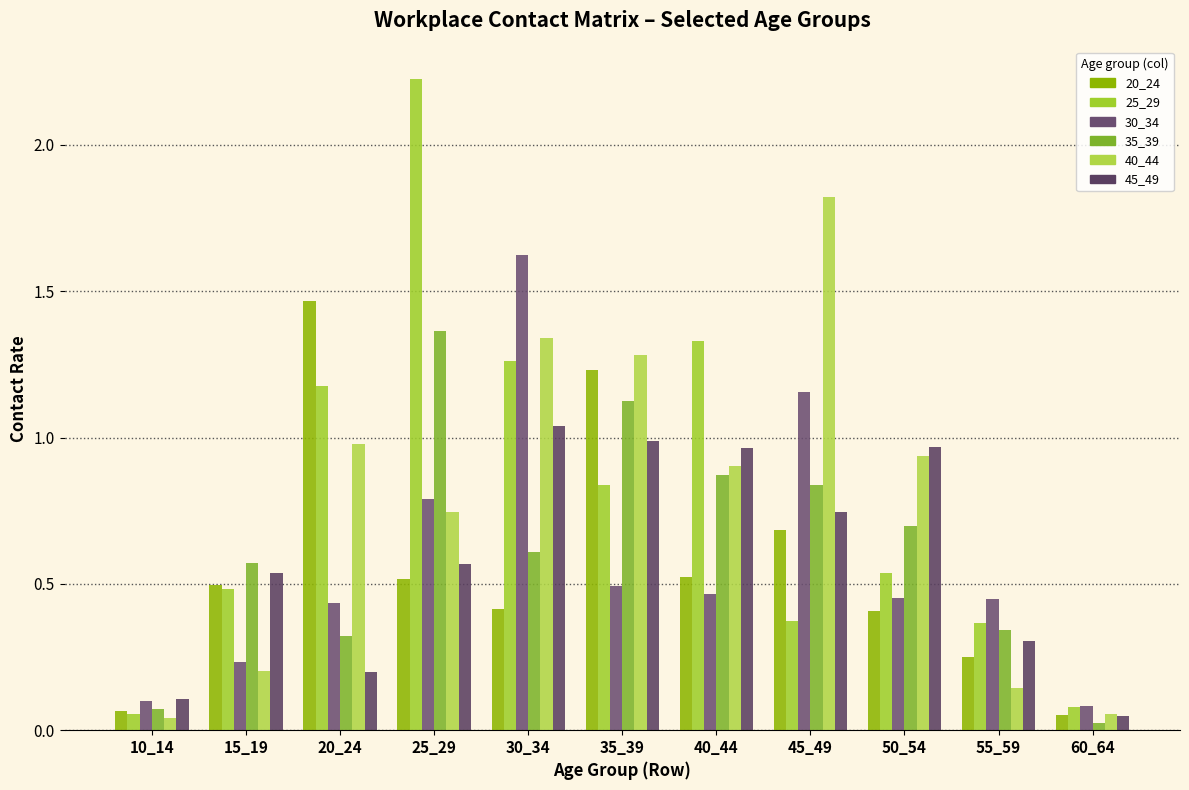

Reading right to left, extract all data points from this chart.

20_24: 60_64=0.1	55_59=0.3	50_54=0.4	45_49=0.7	40_44=0.5	35_39=1.2	30_34=0.4	25_29=0.5	20_24=1.5	15_19=0.5	10_14=0.1
25_29: 60_64=0.1	55_59=0.4	50_54=0.5	45_49=0.4	40_44=1.3	35_39=0.8	30_34=1.3	25_29=2.2	20_24=1.2	15_19=0.5	10_14=0.1
30_34: 60_64=0.1	55_59=0.4	50_54=0.5	45_49=1.2	40_44=0.5	35_39=0.5	30_34=1.6	25_29=0.8	20_24=0.4	15_19=0.2	10_14=0.1
35_39: 60_64=0.0	55_59=0.3	50_54=0.7	45_49=0.8	40_44=0.9	35_39=1.1	30_34=0.6	25_29=1.4	20_24=0.3	15_19=0.6	10_14=0.1
40_44: 60_64=0.1	55_59=0.1	50_54=0.9	45_49=1.8	40_44=0.9	35_39=1.3	30_34=1.3	25_29=0.7	20_24=1.0	15_19=0.2	10_14=0.0
45_49: 60_64=0.1	55_59=0.3	50_54=1.0	45_49=0.7	40_44=1.0	35_39=1.0	30_34=1.0	25_29=0.6	20_24=0.2	15_19=0.5	10_14=0.1